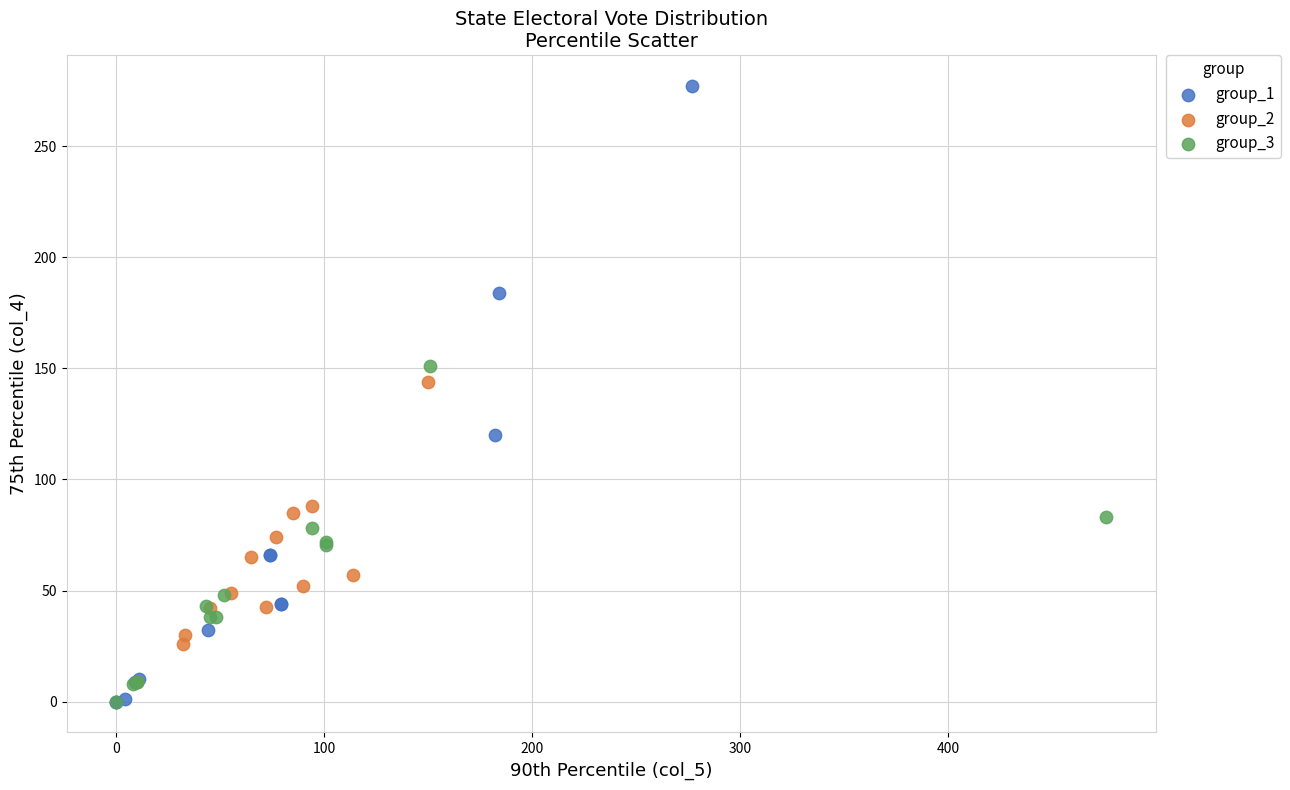

Which series has the widest spread of Y values?

group_1